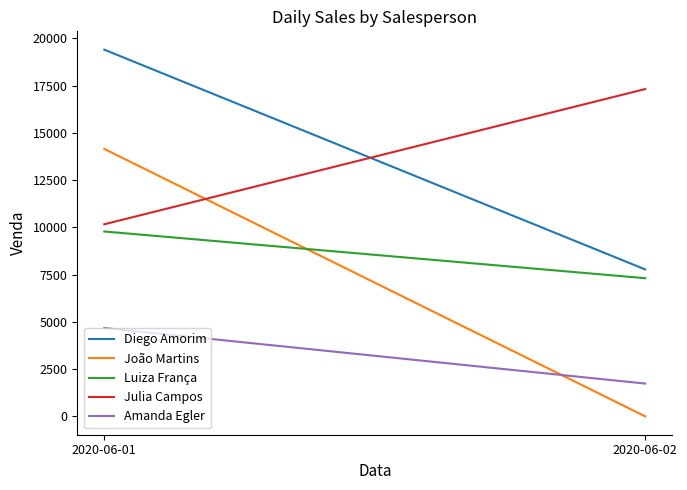

Reading left to right, list all the values displayed in this chart.

Diego Amorim: 19407	7776
João Martins: 14154	0
Luiza França: 9785	7313
Julia Campos: 10167	17322
Amanda Egler: 4676	1736